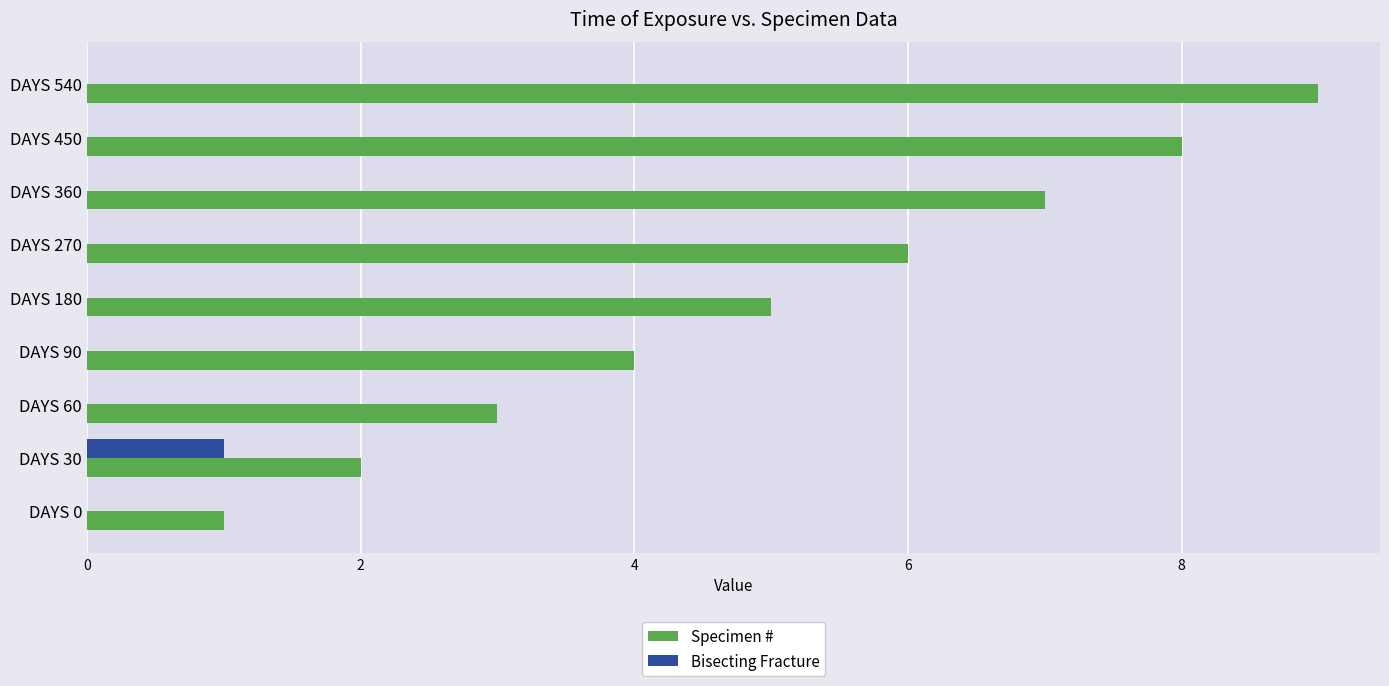

What is the maximum value shown in the chart?

9